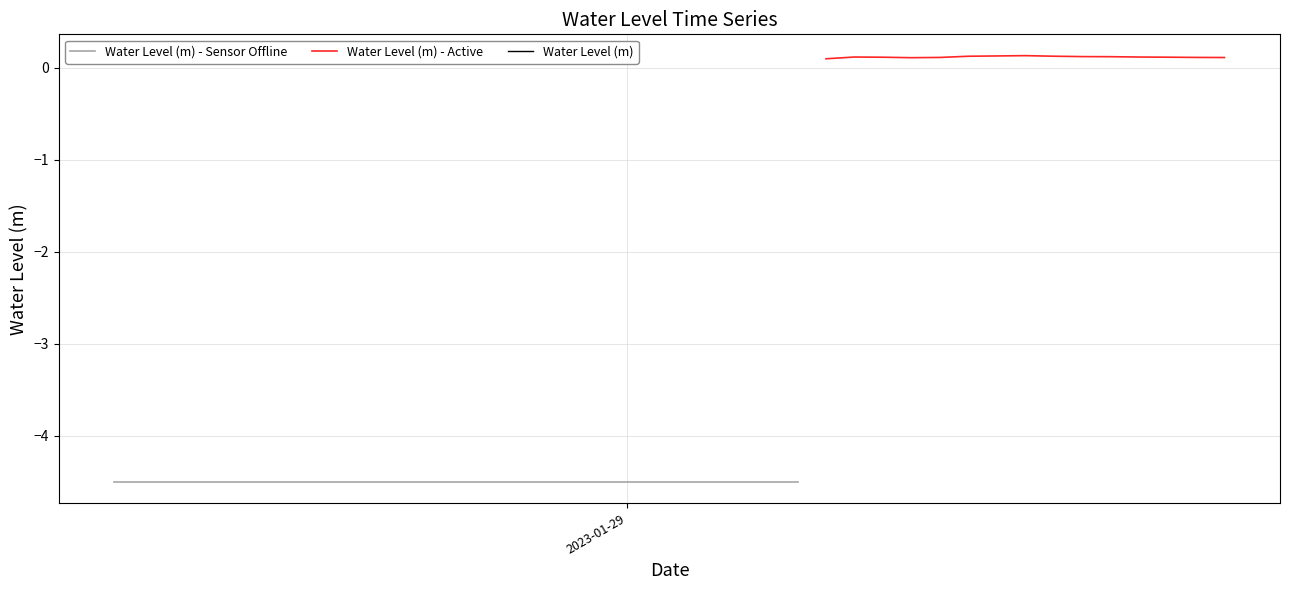

What is the label of the 37th point from the left?

2023-01-29 18:00:00